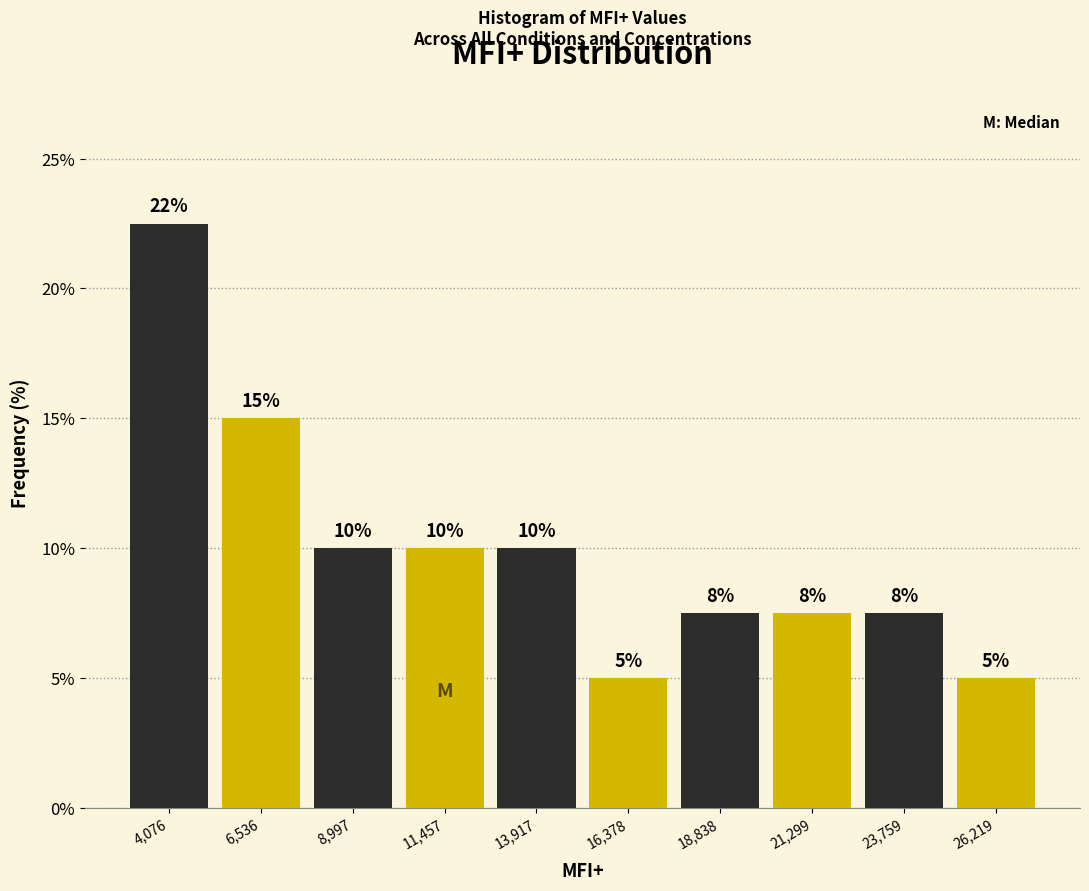

Over which range of the x-axis is the bar tallest?

3000 to 5500